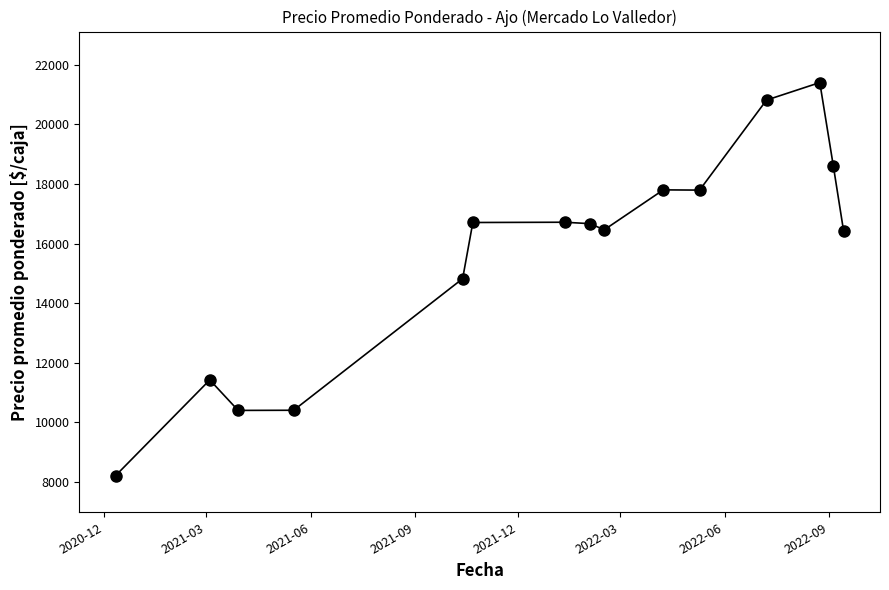

What is the average value?

15641.4